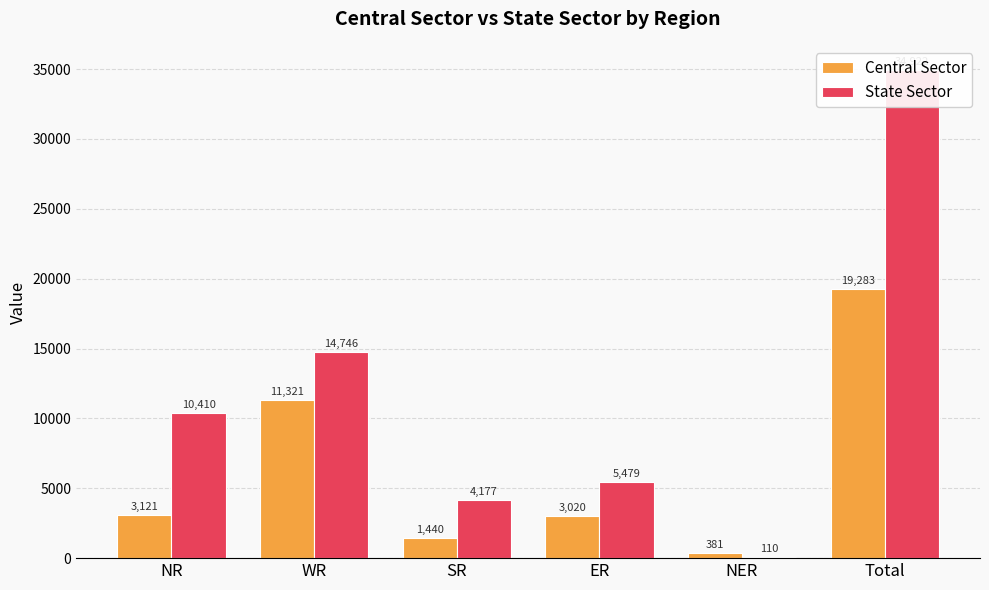

True or false: Central Sector has a value of 1440 at SR.

True